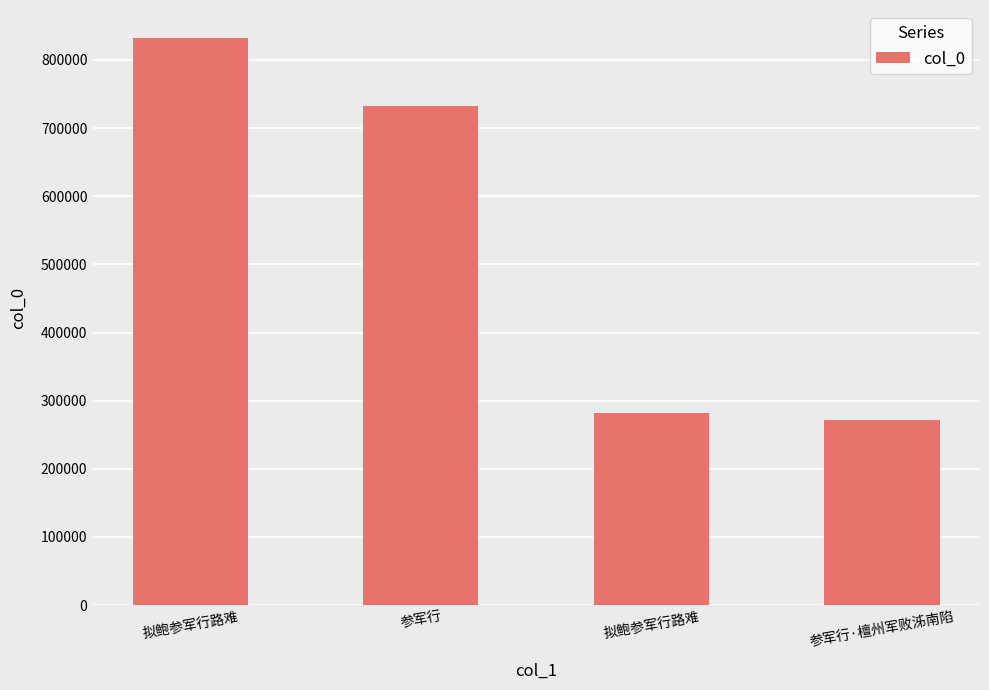

How many values are below 733170?

2